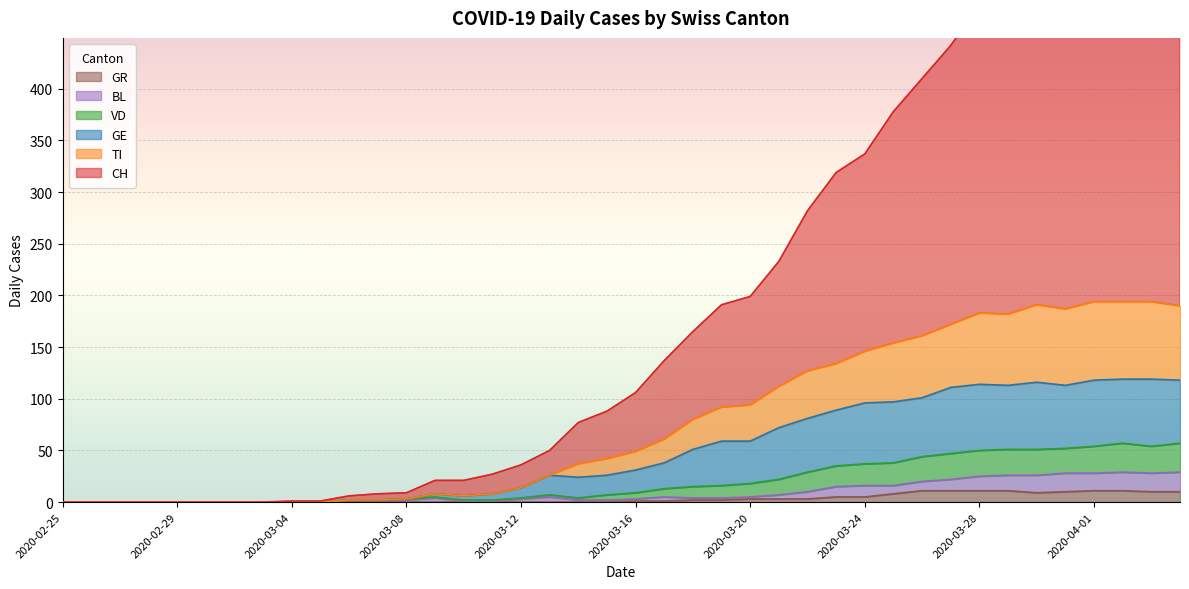

Reading right to left, list all the values displayed in this chart.

CH: 606	606	602	598	562	543	491	481	442	410	378	337	319	282	233	199	191	165	137	106	88	77	50	36	27	21	21	9	8	6	1	1	0	0	0	0	0	0	0	0
TI: 190	194	194	194	187	191	182	183	172	161	154	146	134	127	112	94	92	80	61	49	42	37	26	14	8	6	8	3	2	2	0	0	0	0	0	0	0	0	0	0
GE: 118	119	119	118	113	116	113	114	111	101	97	96	89	81	72	59	59	51	38	31	26	24	26	14	8	6	8	3	2	2	0	0	0	0	0	0	0	0	0	0
VD: 57	54	57	54	52	51	51	50	47	44	38	37	35	29	22	18	16	15	13	9	7	4	7	4	2	2	5	3	2	2	0	0	0	0	0	0	0	0	0	0
BL: 29	28	29	28	28	26	26	25	22	20	16	16	15	10	7	5	4	4	5	3	2	2	5	3	1	1	4	2	2	2	0	0	0	0	0	0	0	0	0	0
GR: 10	10	11	11	10	9	11	11	11	11	8	5	5	3	3	3	2	2	1	1	0	0	0	0	0	0	0	0	0	0	0	0	0	0	0	0	0	0	0	0